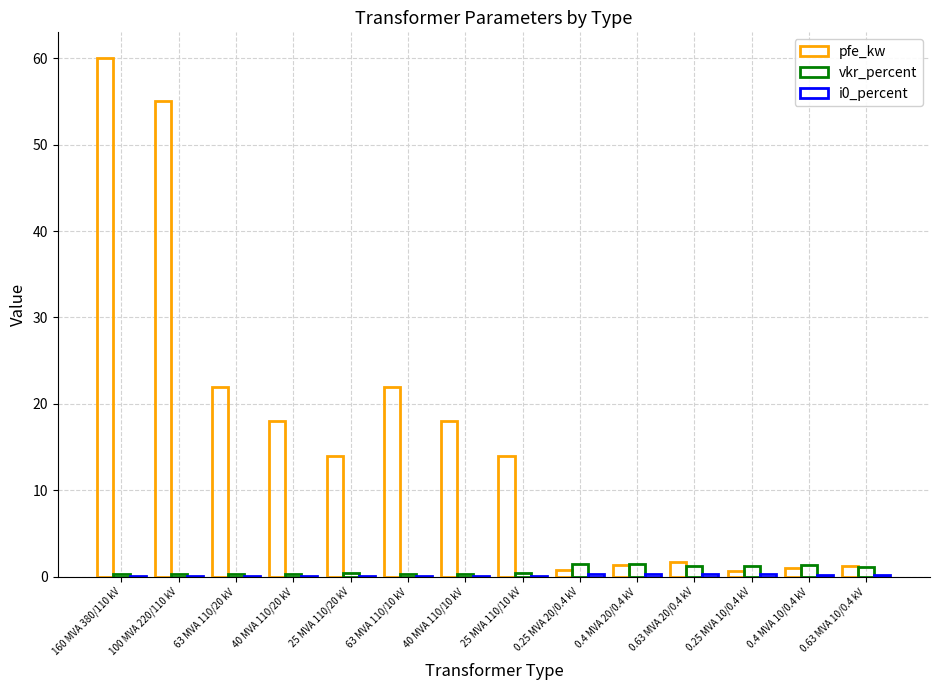

List the series in order of their peak value, lowest first.

i0_percent, vkr_percent, pfe_kw